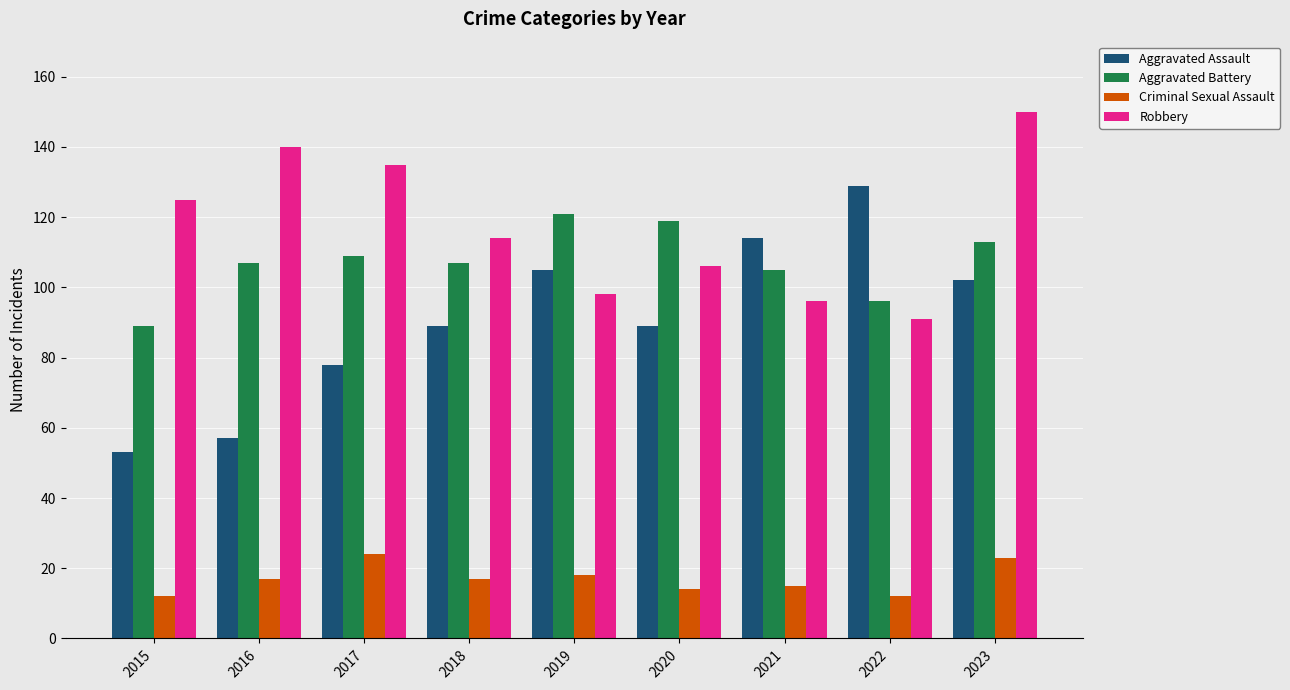

What is the minimum value for Aggravated Battery?

89